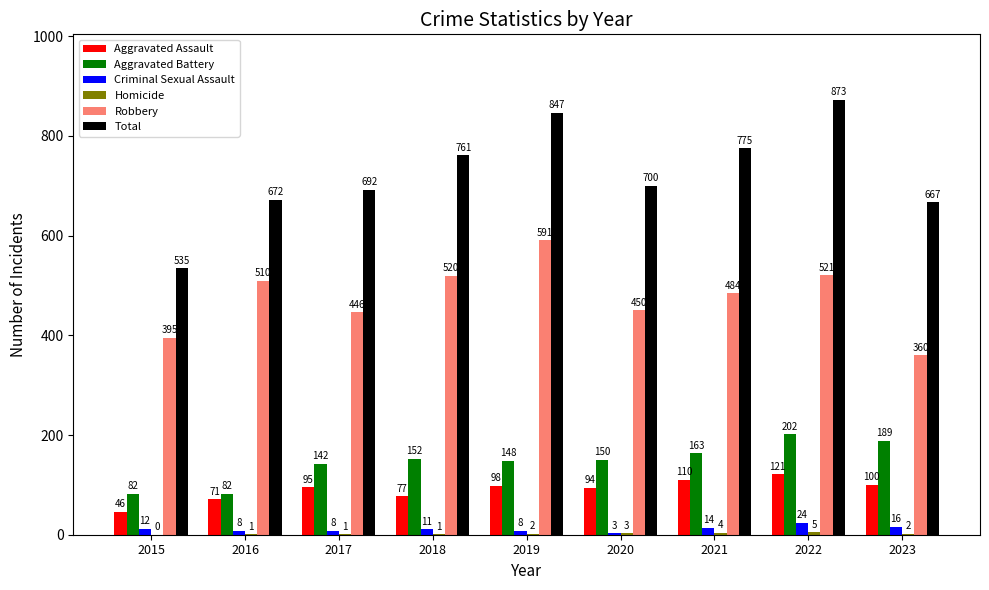

Which series changed the most between 2016 and 2020?

Aggravated Battery